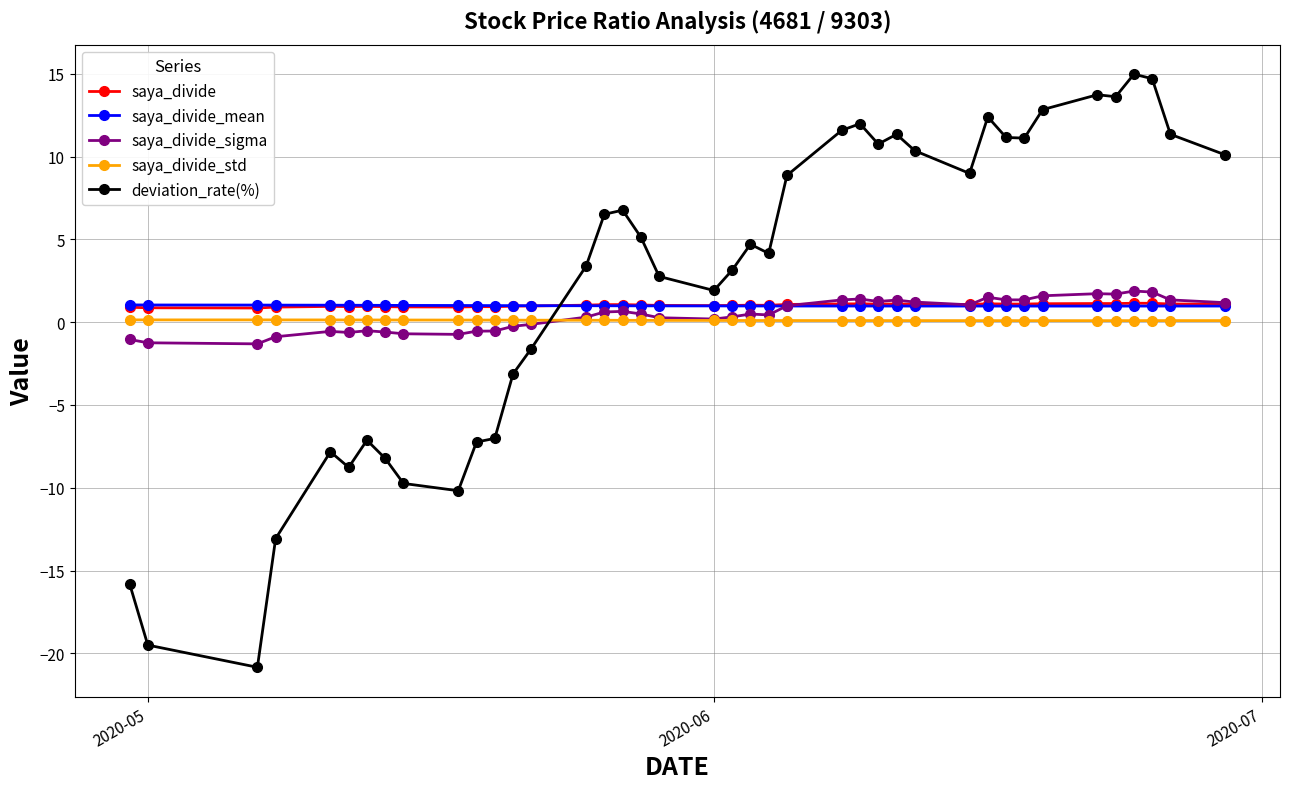

What is the minimum value shown in the chart?

-20.8